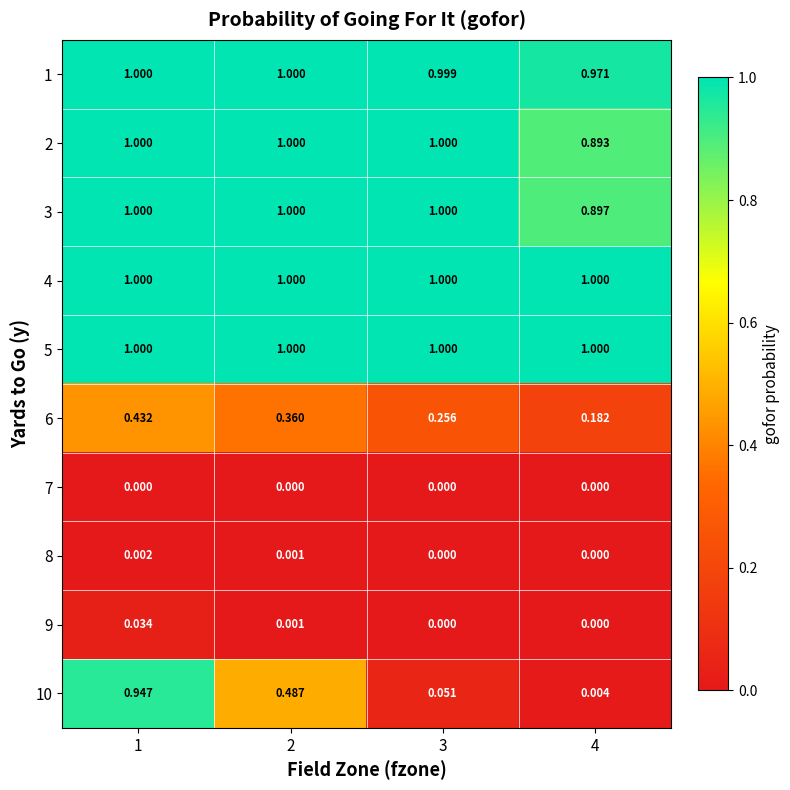

Is the value of 1 at 3 greater than the value of 7 at 2?

Yes